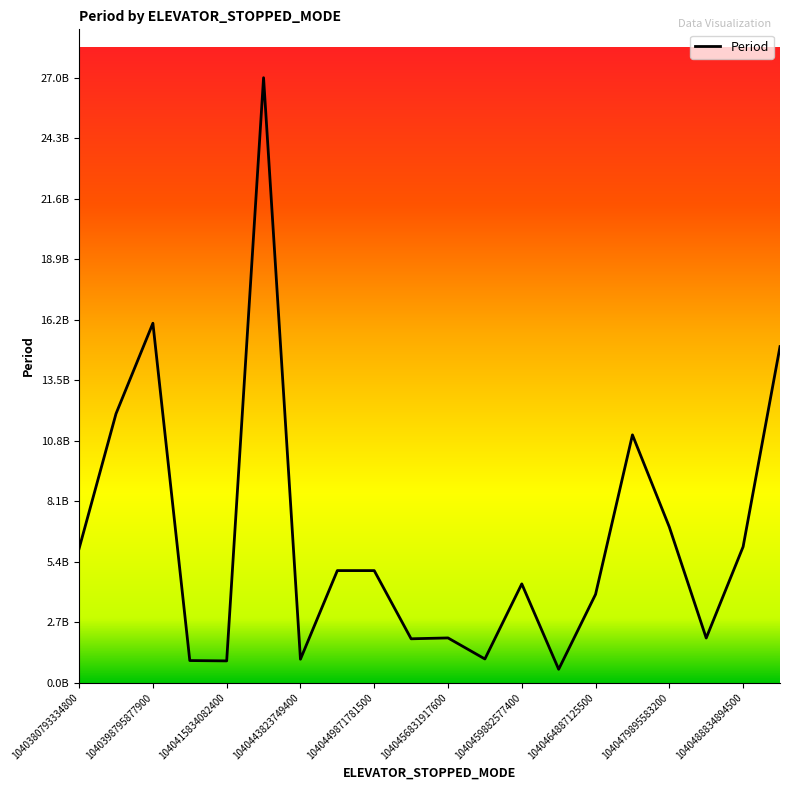

Does the chart have visible grid lines?

No